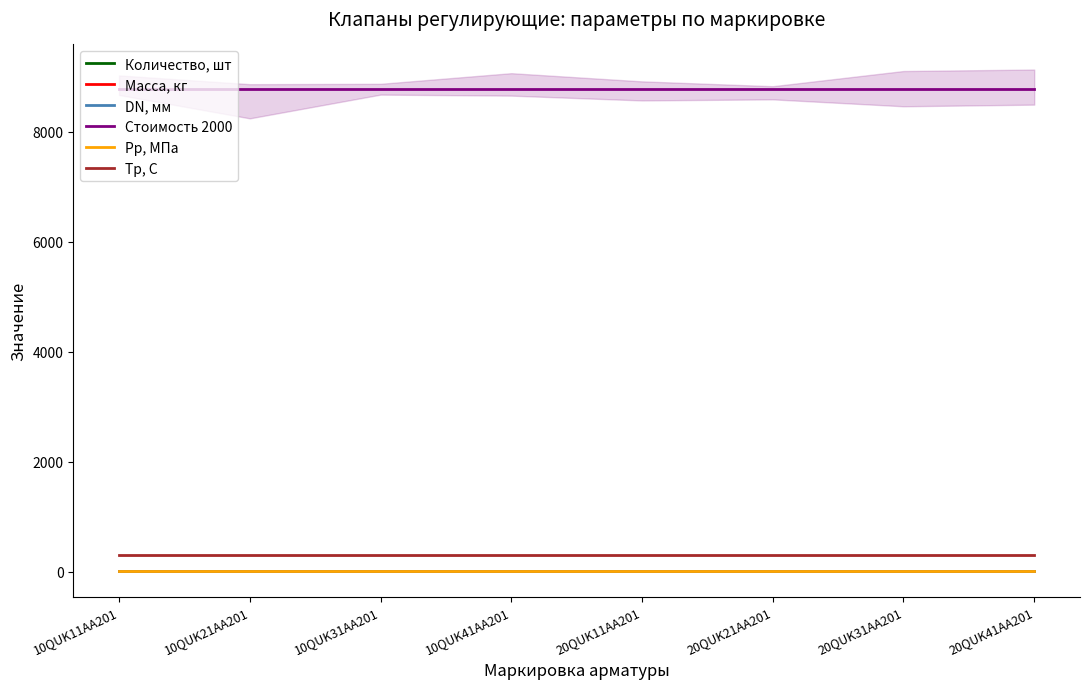

Which series has the largest total across all categories?

Стоимость 2000